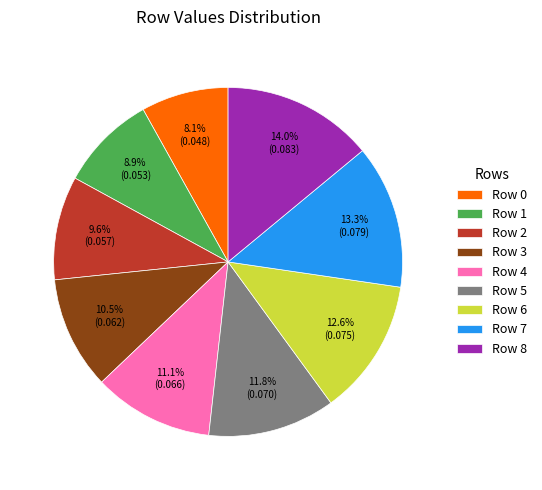

Count the number of slices in the pie.

9